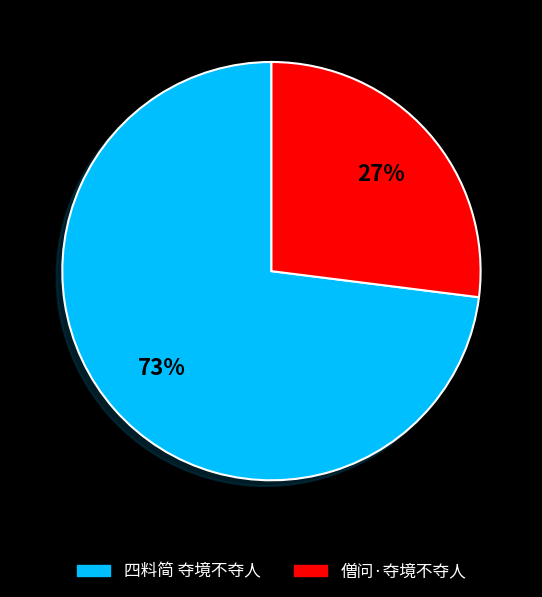

Is there a majority slice in this chart?

Yes